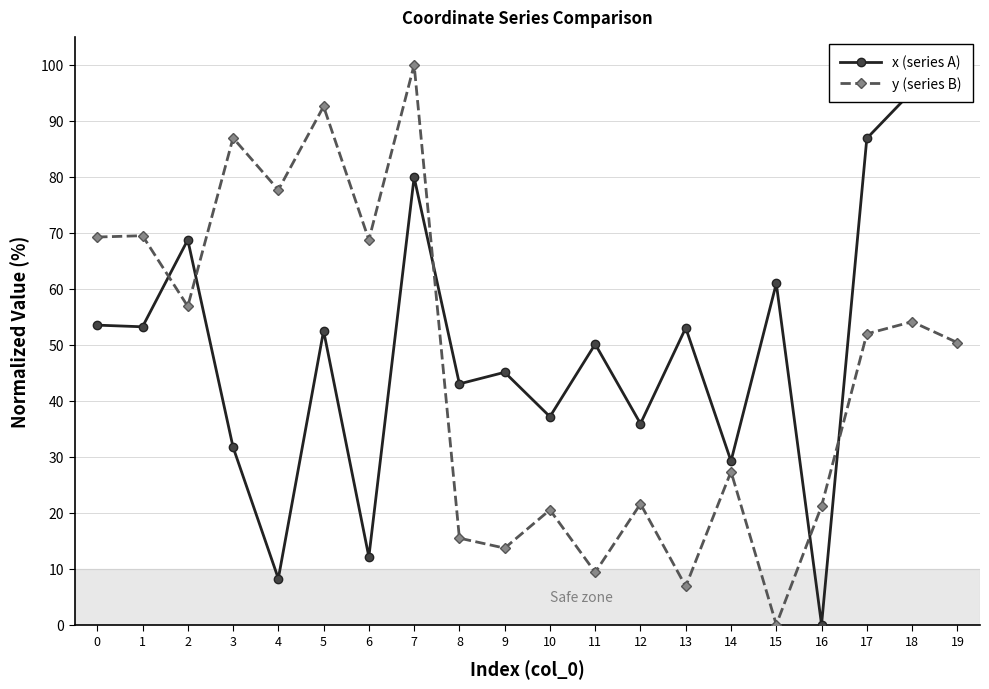

Is it true that y (series B) equals 25.5 at 17?

False